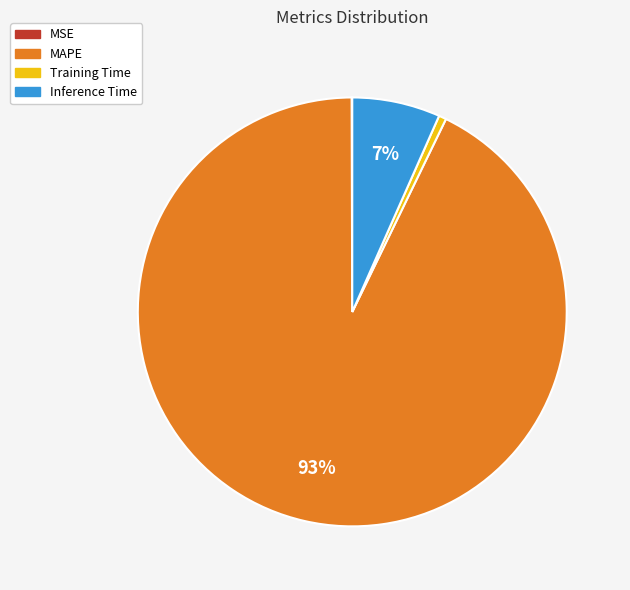

What is the ratio of the value at Inference Time to the value at MAPE?

0.1